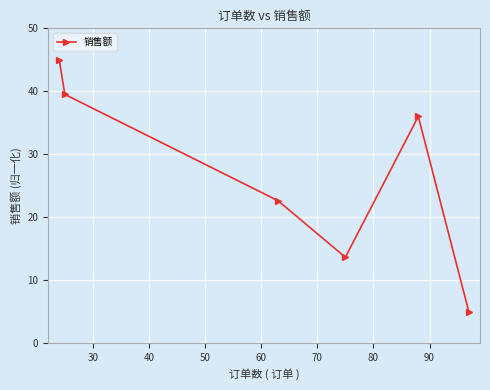

What is the smallest value displayed?

5.0